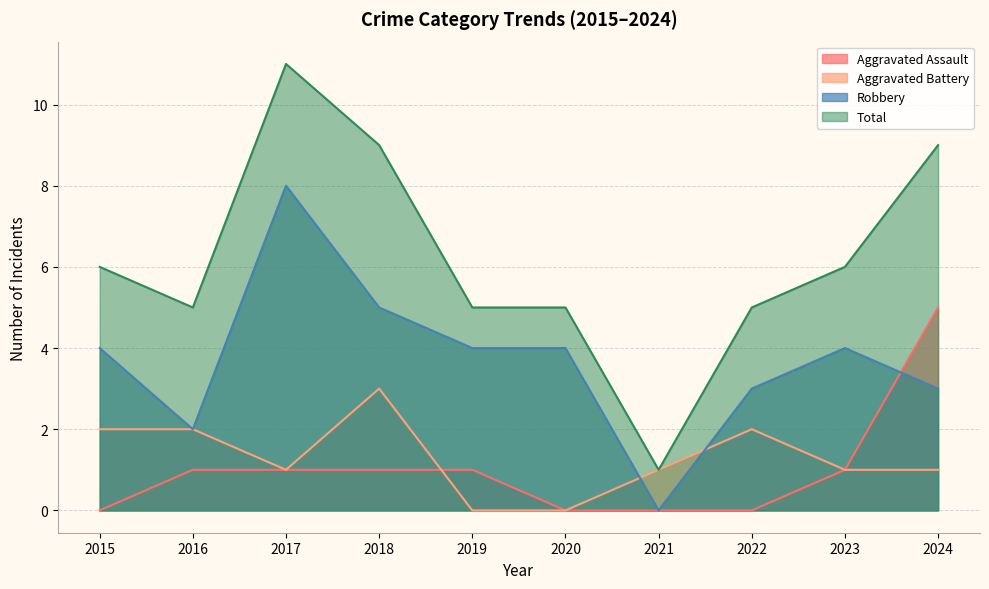

Between 2024 and 2015, which is larger?

2024